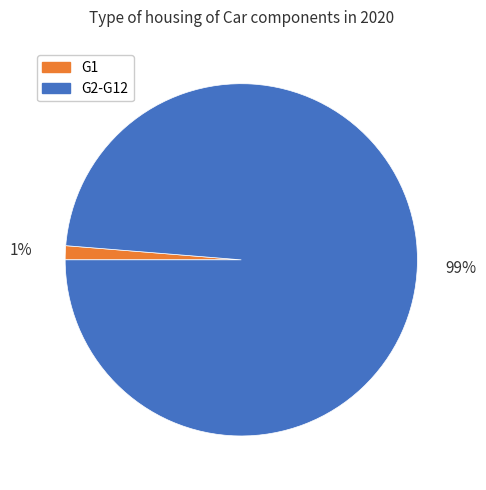

Is it true that G2-G12 is 89% of the pie?

False